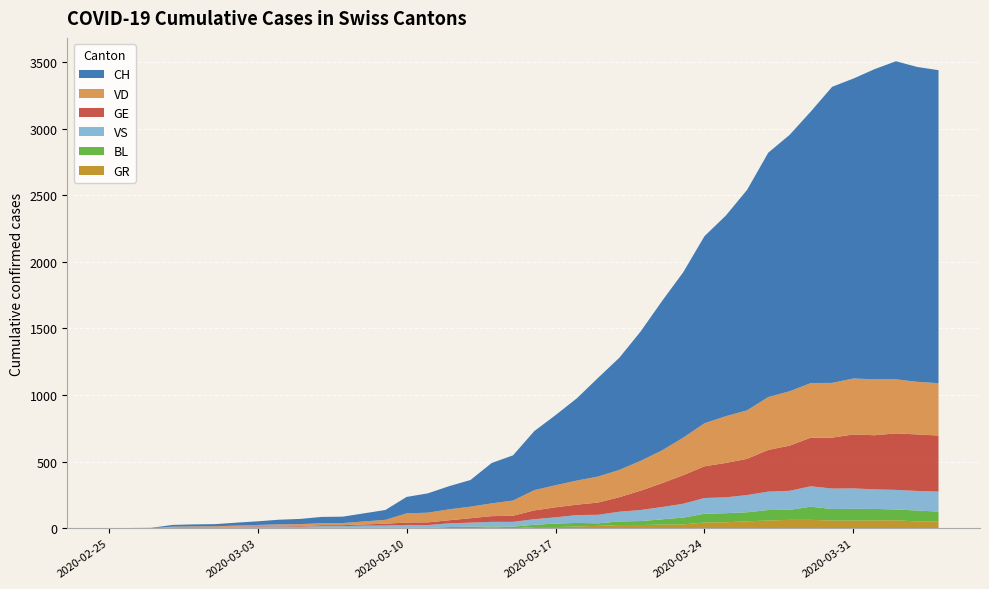

Reading left to right, extract all data points from this chart.

CH: 2020-02-25=0	2020-02-26=1	2020-02-27=2	2020-02-28=13	2020-02-29=15	2020-03-01=16	2020-03-02=22	2020-03-03=27	2020-03-04=35	2020-03-05=39	2020-03-06=47	2020-03-07=48	2020-03-08=61	2020-03-09=74	2020-03-10=123	2020-03-11=145	2020-03-12=174	2020-03-13=200	2020-03-14=303	2020-03-15=339	2020-03-16=443	2020-03-17=526	2020-03-18=617	2020-03-19=741	2020-03-20=842	2020-03-21=971	2020-03-22=1120	2020-03-23=1241	2020-03-24=1404	2020-03-25=1505	2020-03-26=1654	2020-03-27=1834	2020-03-28=1924	2020-03-29=2038	2020-03-30=2222	2020-03-31=2251	2020-04-01=2328	2020-04-02=2387	2020-04-03=2363	2020-04-04=2349
VD: 2020-02-25=0	2020-02-26=0	2020-02-27=0	2020-02-28=4	2020-02-29=4	2020-03-01=4	2020-03-02=6	2020-03-03=8	2020-03-04=11	2020-03-05=14	2020-03-06=15	2020-03-07=16	2020-03-08=22	2020-03-09=29	2020-03-10=69	2020-03-11=73	2020-03-12=82	2020-03-13=87	2020-03-14=96	2020-03-15=114	2020-03-16=152	2020-03-17=166	2020-03-18=181	2020-03-19=195	2020-03-20=205	2020-03-21=224	2020-03-22=246	2020-03-23=282	2020-03-24=323	2020-03-25=351	2020-03-26=364	2020-03-27=397	2020-03-28=408	2020-03-29=410	2020-03-30=411	2020-03-31=420	2020-04-01=420	2020-04-02=406	2020-04-03=395	2020-04-04=393
GE: 2020-02-25=0	2020-02-26=1	2020-02-27=1	2020-02-28=2	2020-02-29=3	2020-03-01=3	2020-03-02=3	2020-03-03=4	2020-03-04=4	2020-03-05=5	2020-03-06=7	2020-03-07=7	2020-03-08=9	2020-03-09=13	2020-03-10=18	2020-03-11=20	2020-03-12=23	2020-03-13=33	2020-03-14=43	2020-03-15=46	2020-03-16=66	2020-03-17=75	2020-03-18=78	2020-03-19=92	2020-03-20=109	2020-03-21=145	2020-03-22=179	2020-03-23=214	2020-03-24=238	2020-03-25=258	2020-03-26=272	2020-03-27=313	2020-03-28=339	2020-03-29=365	2020-03-30=382	2020-03-31=405	2020-04-01=406	2020-04-02=424	2020-04-03=424	2020-04-04=421
VS: 2020-02-25=0	2020-02-26=0	2020-02-27=0	2020-02-28=6	2020-02-29=6	2020-03-01=7	2020-03-02=10	2020-03-03=12	2020-03-04=13	2020-03-05=11	2020-03-06=12	2020-03-07=12	2020-03-08=16	2020-03-09=17	2020-03-10=20	2020-03-11=21	2020-03-12=28	2020-03-13=30	2020-03-14=34	2020-03-15=36	2020-03-16=42	2020-03-17=47	2020-03-18=59	2020-03-19=64	2020-03-20=73	2020-03-21=83	2020-03-22=92	2020-03-23=104	2020-03-24=118	2020-03-25=119	2020-03-26=129	2020-03-27=138	2020-03-28=143	2020-03-29=153	2020-03-30=154	2020-03-31=153	2020-04-01=147	2020-04-02=147	2020-04-03=147	2020-04-04=150
BL: 2020-02-25=0	2020-02-26=0	2020-02-27=0	2020-02-28=0	2020-02-29=1	2020-03-01=1	2020-03-02=1	2020-03-03=1	2020-03-04=1	2020-03-05=1	2020-03-06=4	2020-03-07=4	2020-03-08=4	2020-03-09=4	2020-03-10=5	2020-03-11=3	2020-03-12=9	2020-03-13=12	2020-03-14=8	2020-03-15=12	2020-03-16=17	2020-03-17=26	2020-03-18=27	2020-03-19=19	2020-03-20=27	2020-03-21=30	2020-03-22=40	2020-03-23=51	2020-03-24=66	2020-03-25=68	2020-03-26=68	2020-03-27=79	2020-03-28=75	2020-03-29=99	2020-03-30=86	2020-03-31=88	2020-04-01=86	2020-04-02=81	2020-04-03=82	2020-04-04=73
GR: 2020-02-25=0	2020-02-26=0	2020-02-27=0	2020-02-28=0	2020-02-29=0	2020-03-01=0	2020-03-02=0	2020-03-03=0	2020-03-04=0	2020-03-05=0	2020-03-06=0	2020-03-07=0	2020-03-08=0	2020-03-09=0	2020-03-10=0	2020-03-11=0	2020-03-12=0	2020-03-13=0	2020-03-14=6	2020-03-15=0	2020-03-16=9	2020-03-17=9	2020-03-18=13	2020-03-19=18	2020-03-20=24	2020-03-21=24	2020-03-22=27	2020-03-23=29	2020-03-24=43	2020-03-25=45	2020-03-26=52	2020-03-27=58	2020-03-28=63	2020-03-29=63	2020-03-30=58	2020-03-31=58	2020-04-01=59	2020-04-02=60	2020-04-03=51	2020-04-04=52